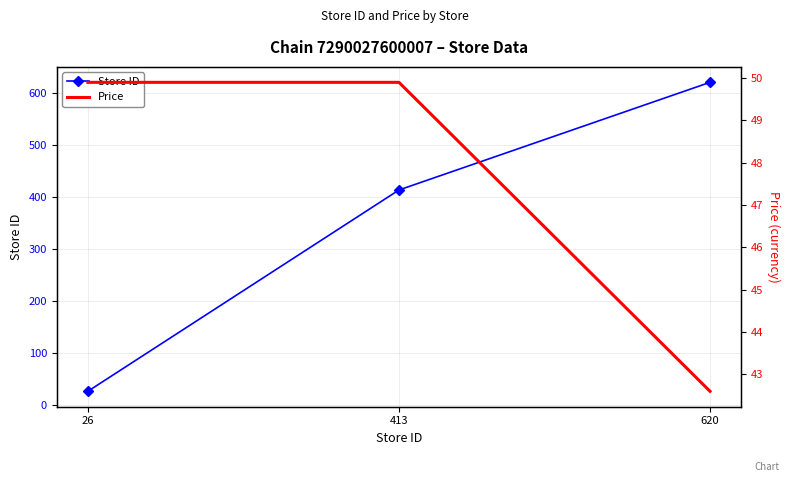

What is the sum of all Price values?

142.4